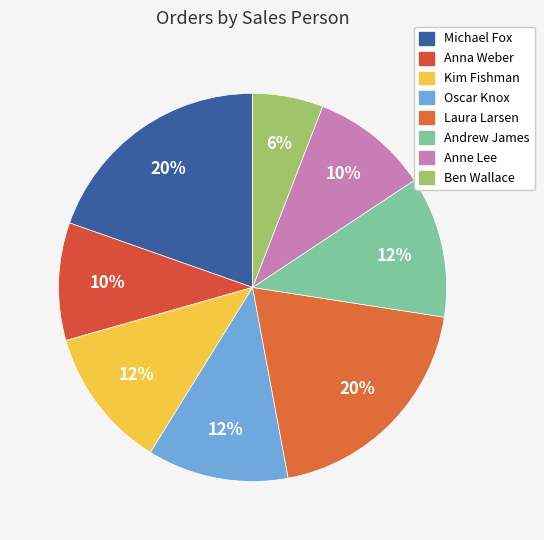

How many segments does this pie chart have?

8